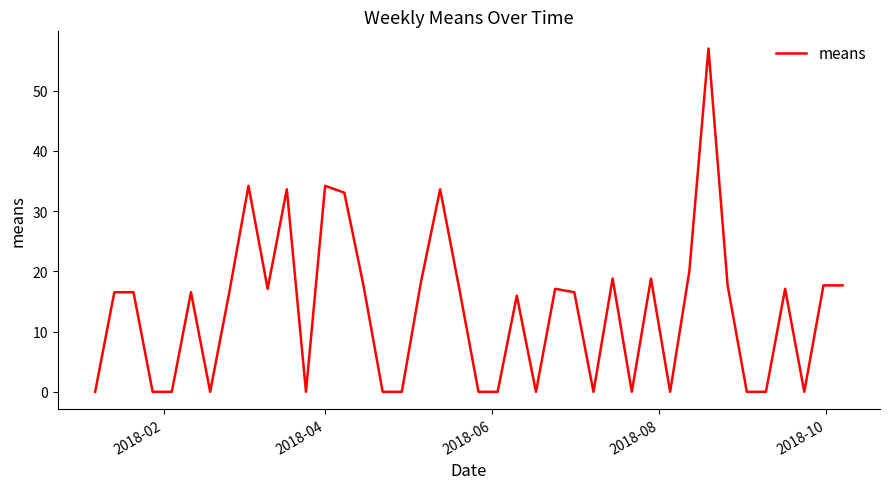

What is the greatest value displayed?

57.0